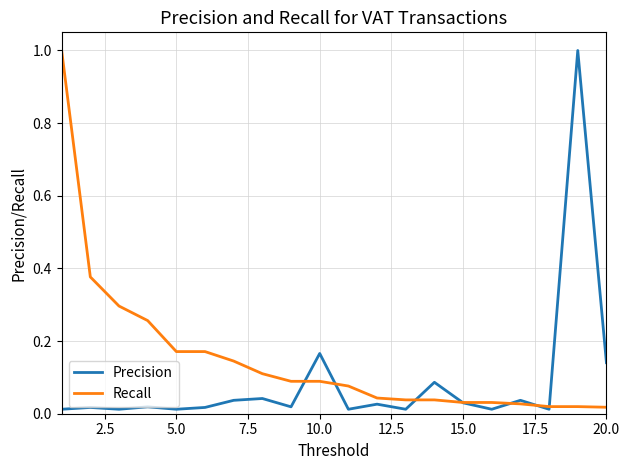

List the series in order of their overall mean, highest first.

Recall, Precision